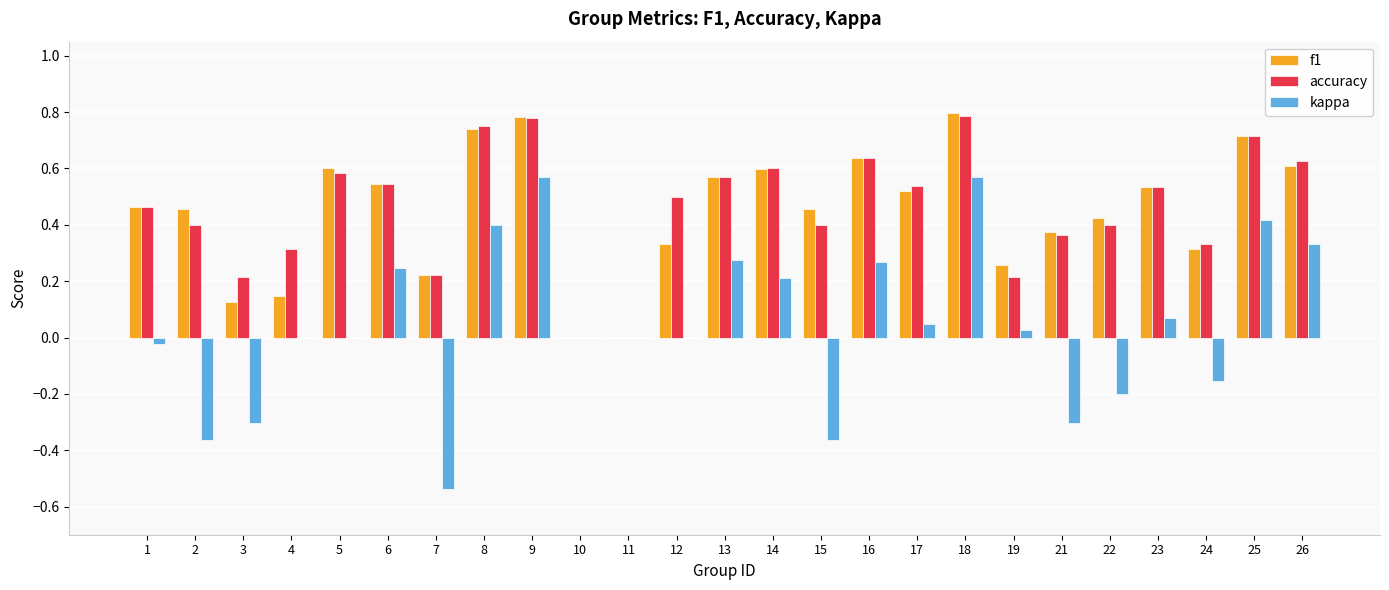

Is it true that kappa equals 0.3 at 26?

True